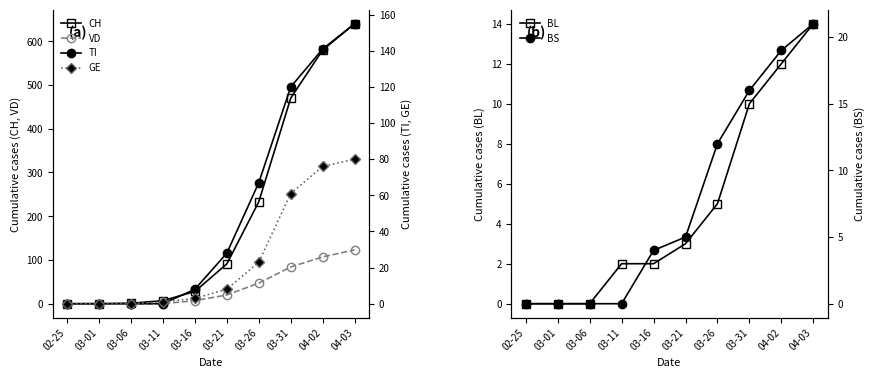

True or false: GE and CH cross at least once.

False